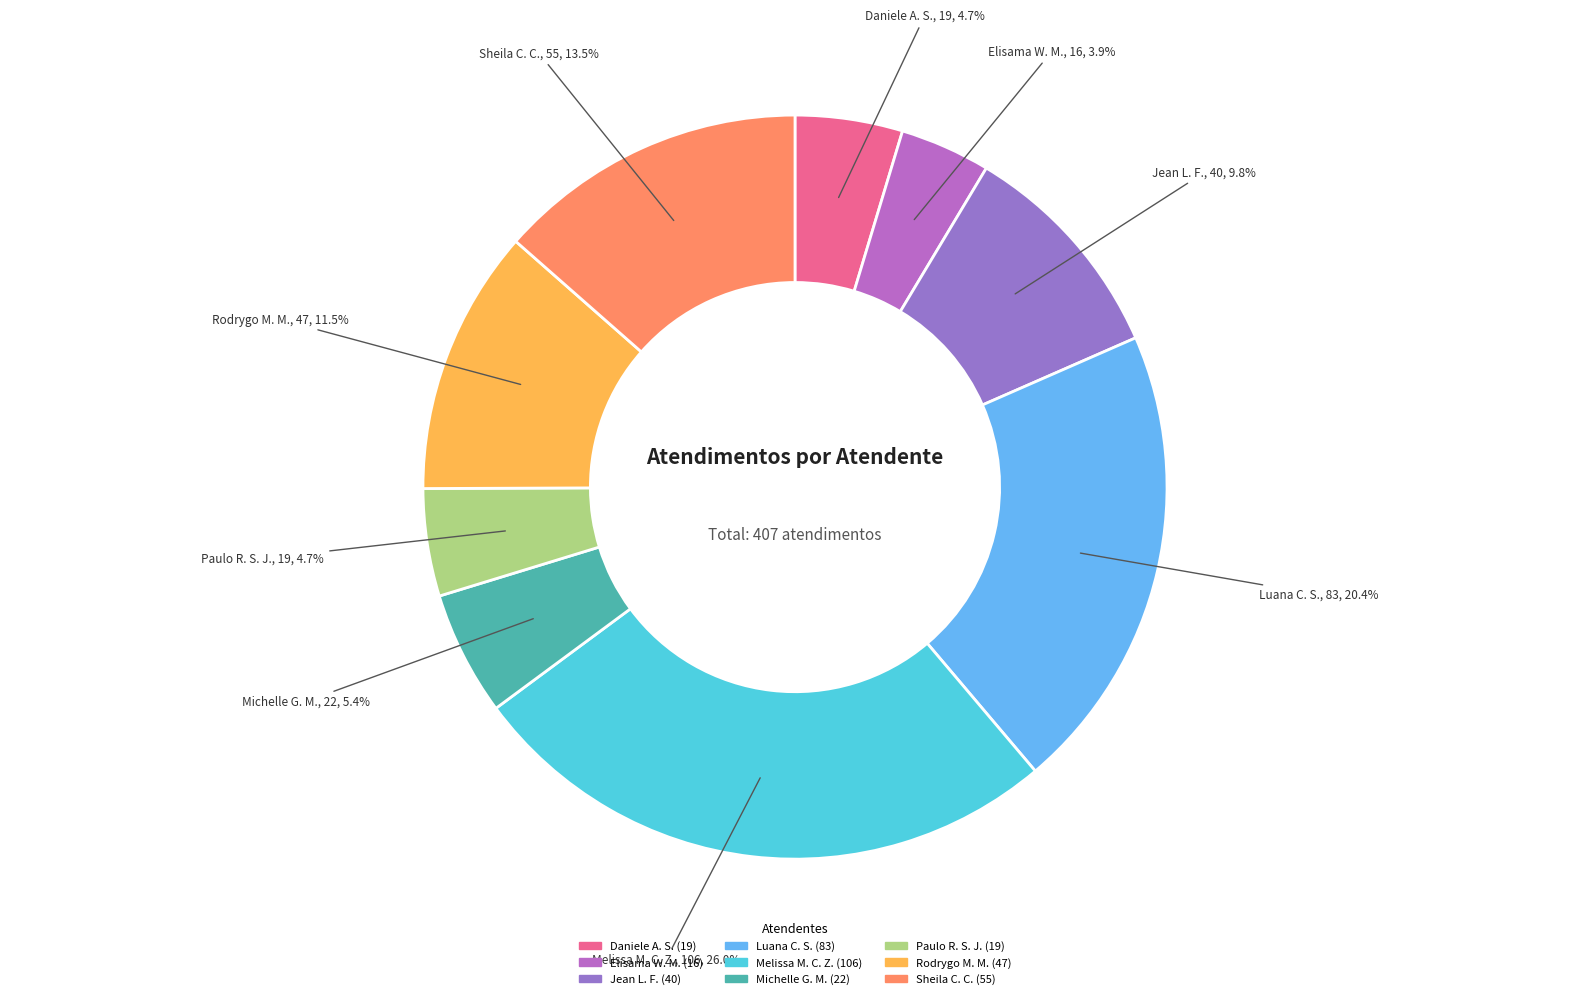

Count the number of slices in the pie.

9